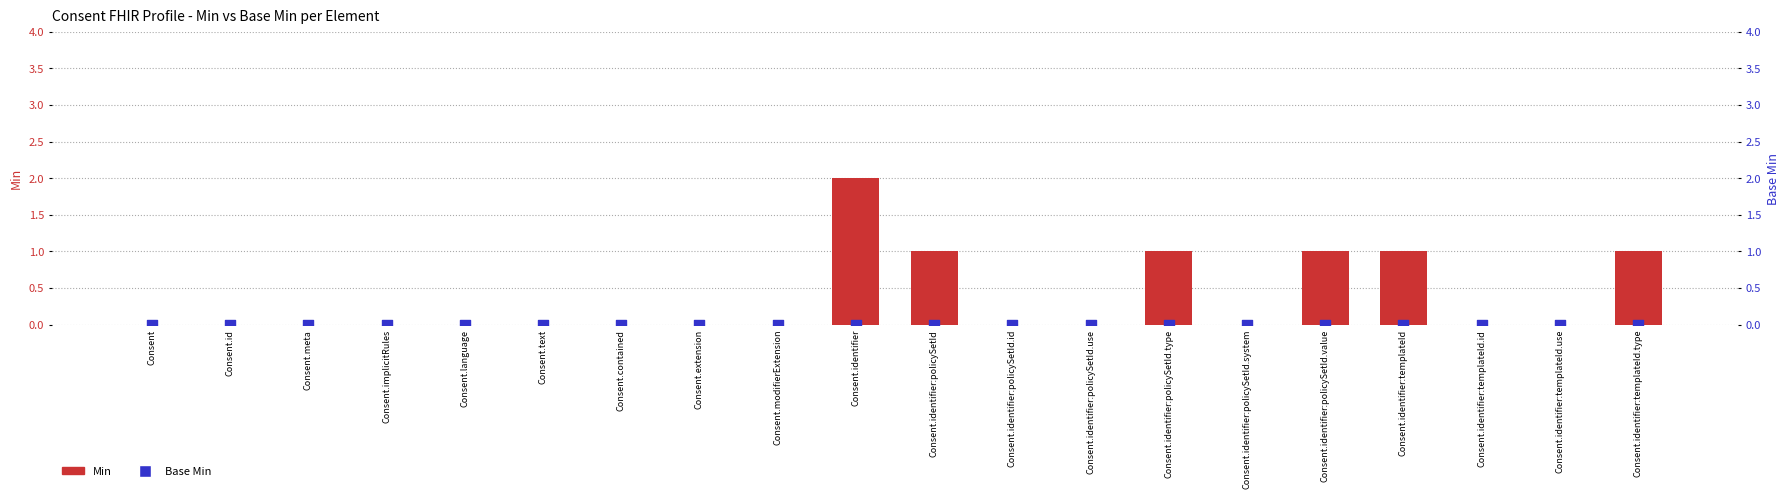

Which series has the widest spread of Y values?

Min